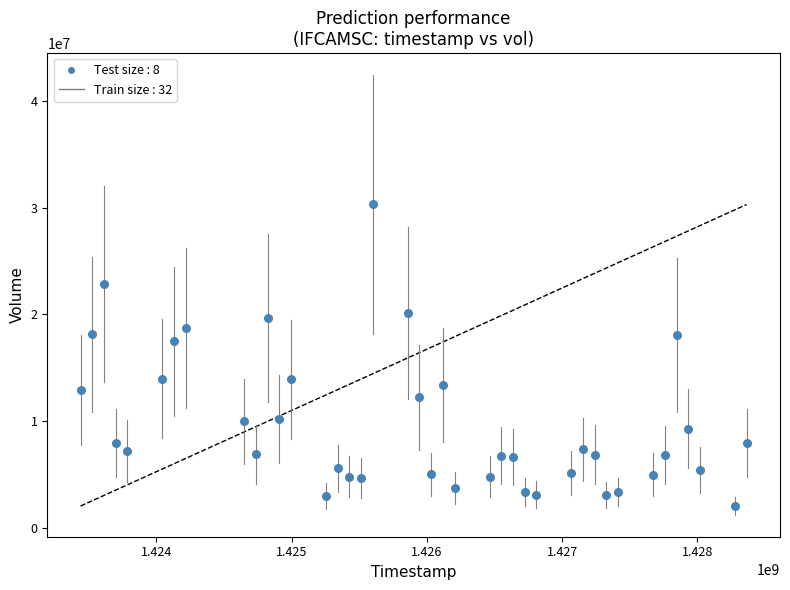

What is the range of X values (max minus min)?

4924800